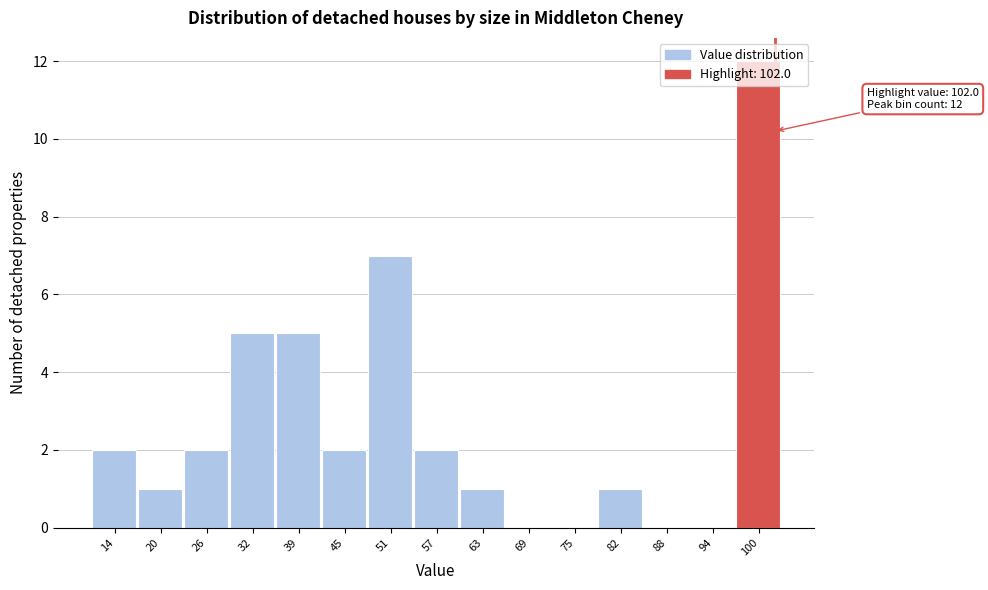

Which range on the x-axis has the tallest bar?

97 to 103